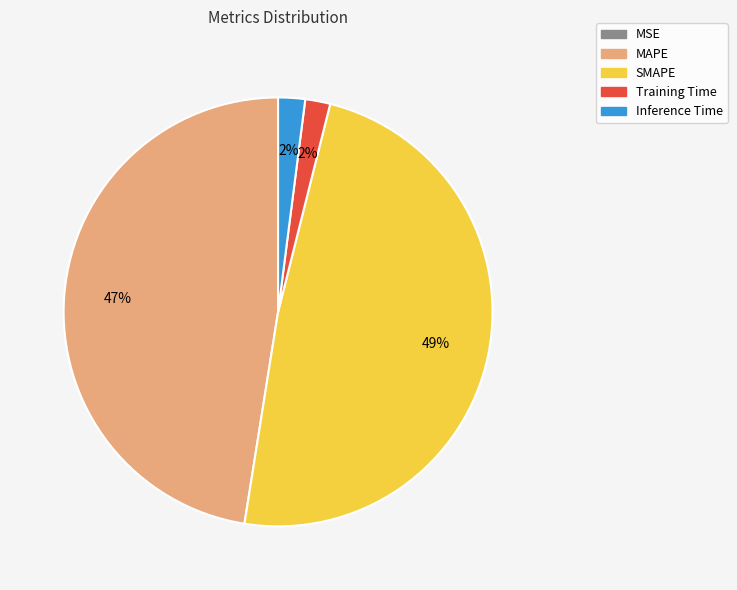

Is it true that Inference Time is 10% of the pie?

False